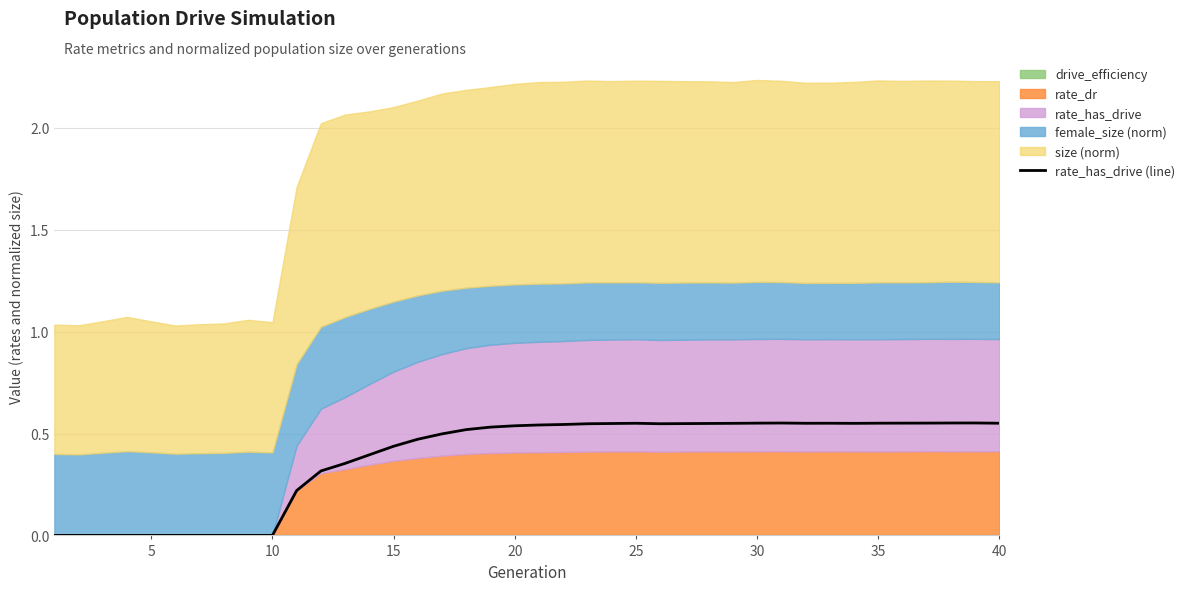

What is the maximum value shown in the chart?

0.6